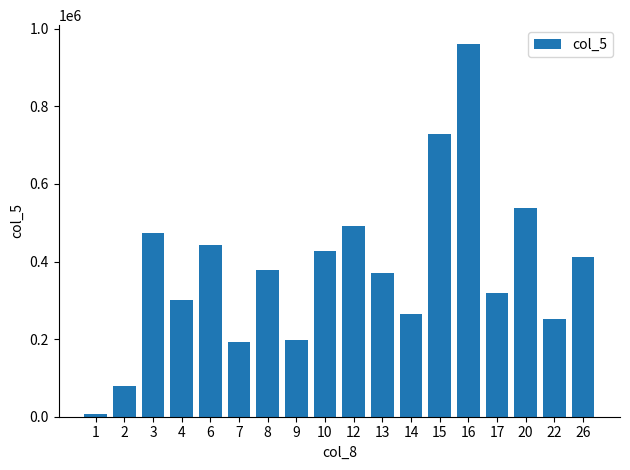

At which category does the chart reach its minimum across all series?

1